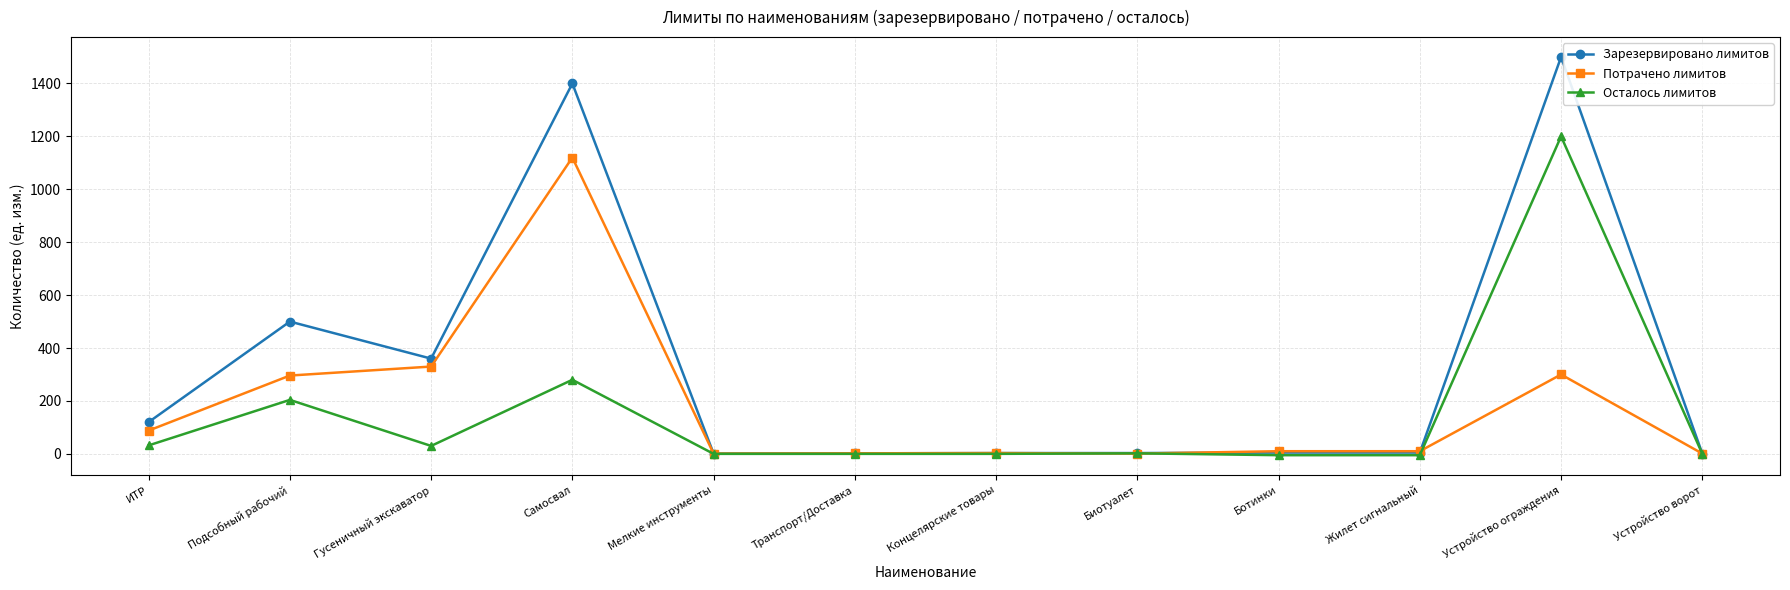

Which series has the widest spread of values?

Зарезервировано лимитов